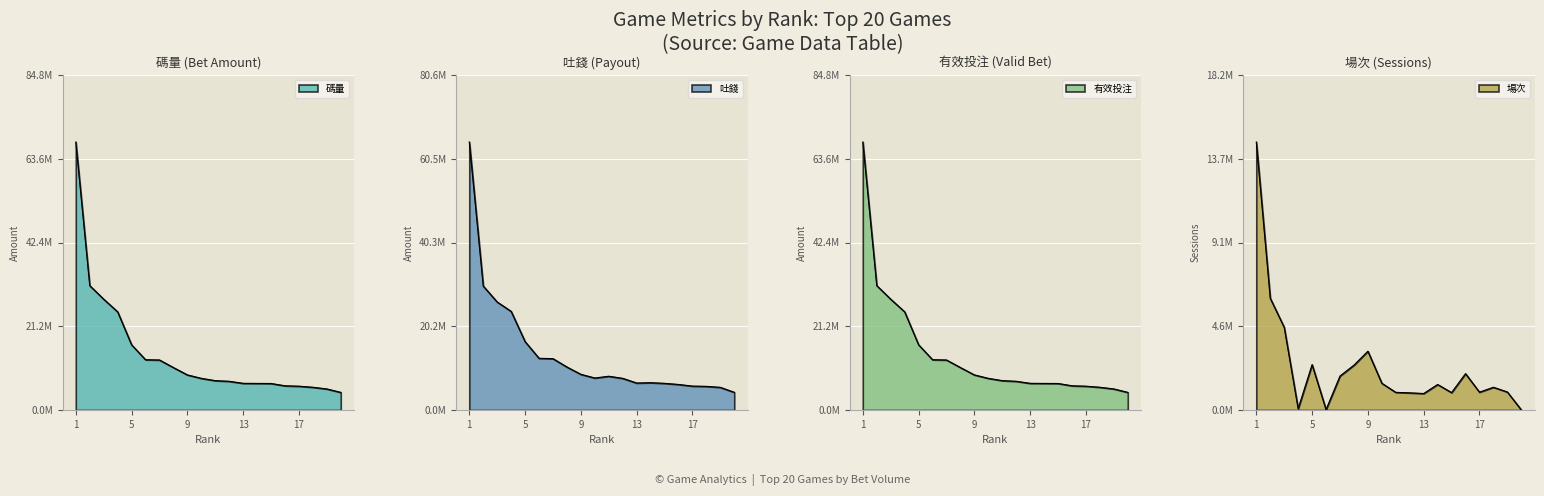

What is the value of the 吐錢 point at the 10th from the left?

7698270.2